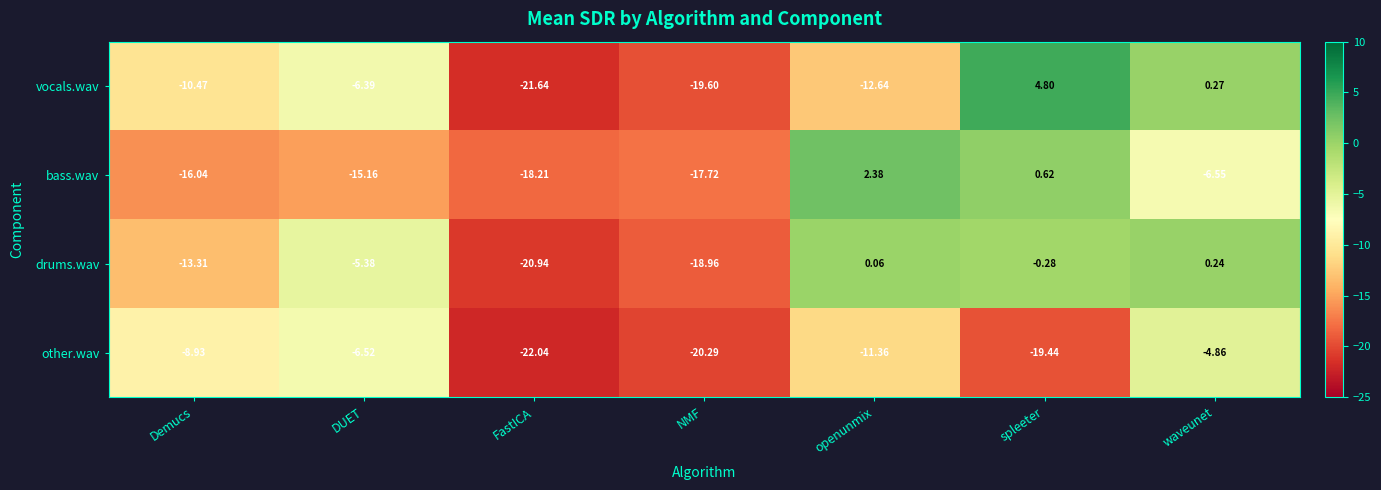

Rank the series by their maximum value, from lowest to highest.

other.wav, drums.wav, bass.wav, vocals.wav